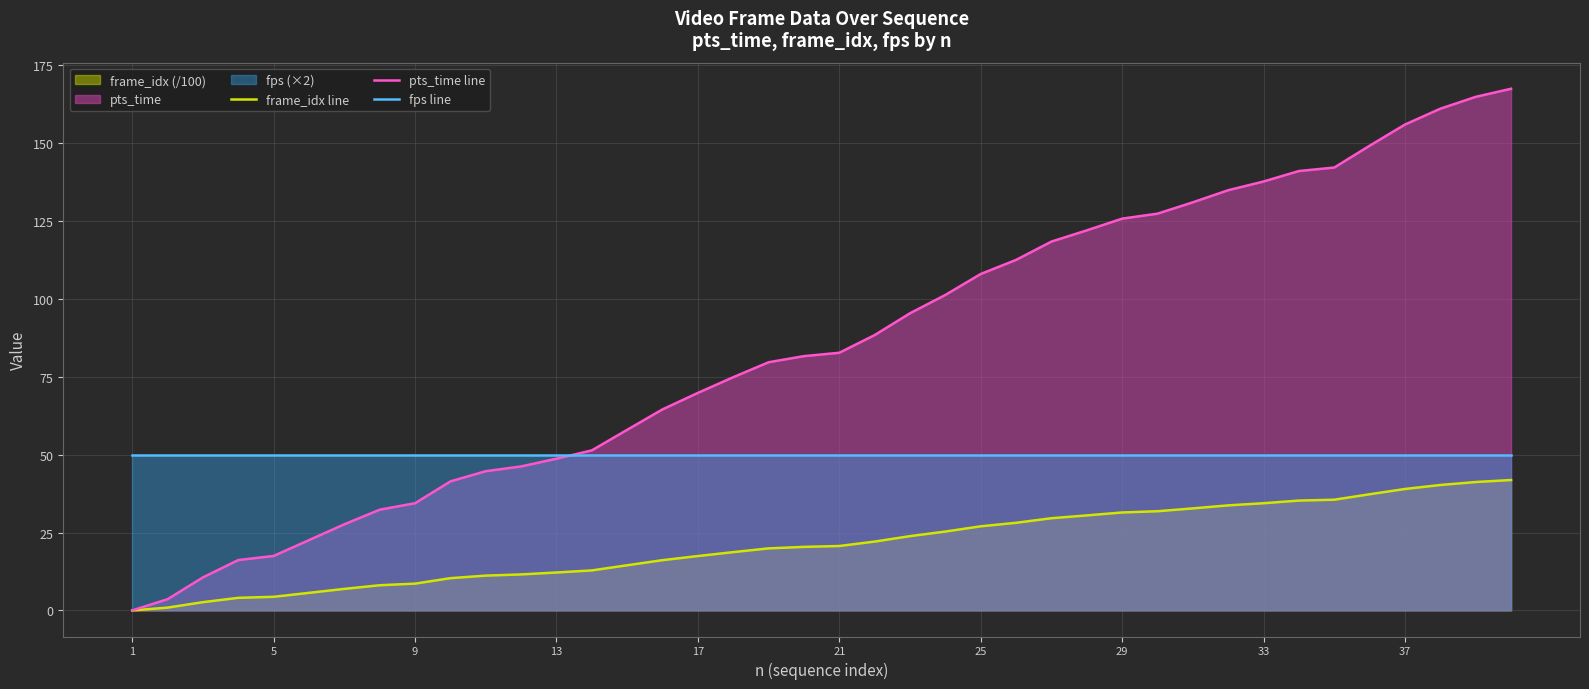

Rank the series by their average value, from highest to lowest.

pts_time line, fps line, frame_idx line